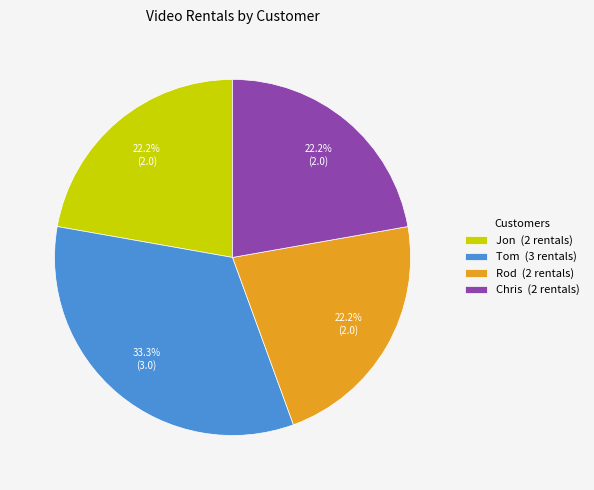

Is Jon (2 rentals) the majority of the pie?

No